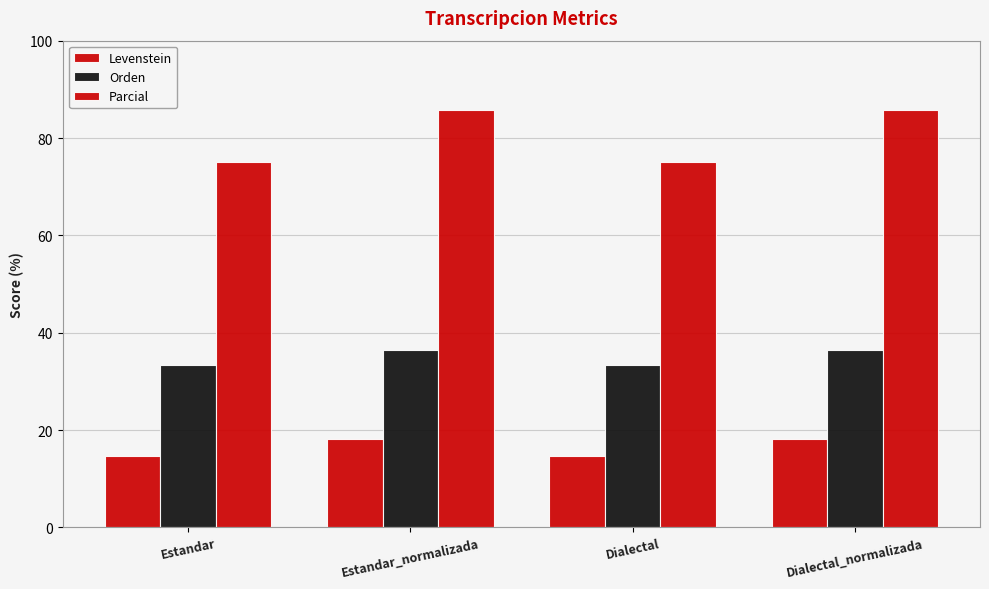

Where is Levenstein nearest to the value 16?

Estandar